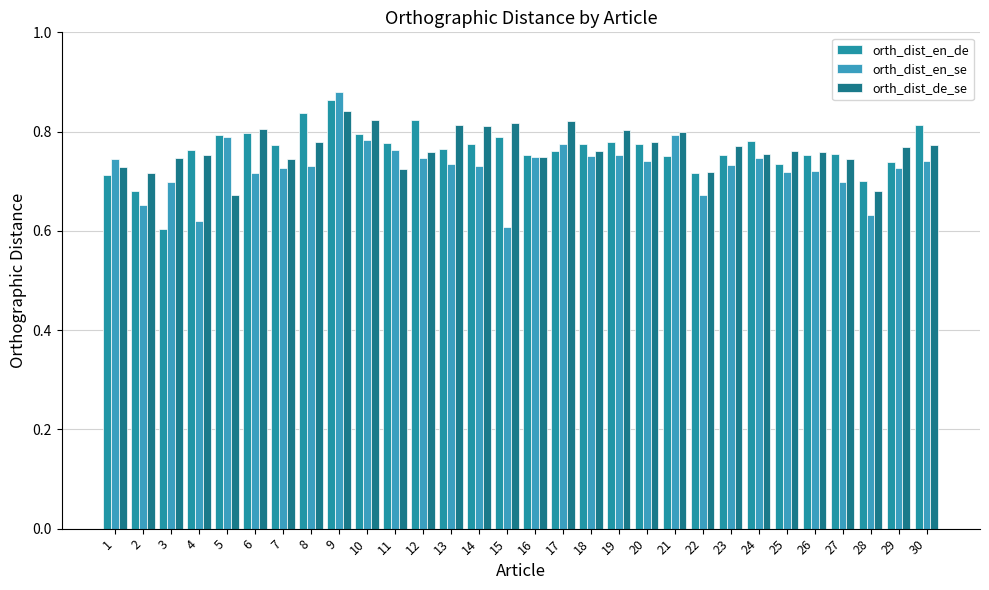

What is the value of the orth_dist_en_se bar at the 22nd from the left?

0.7